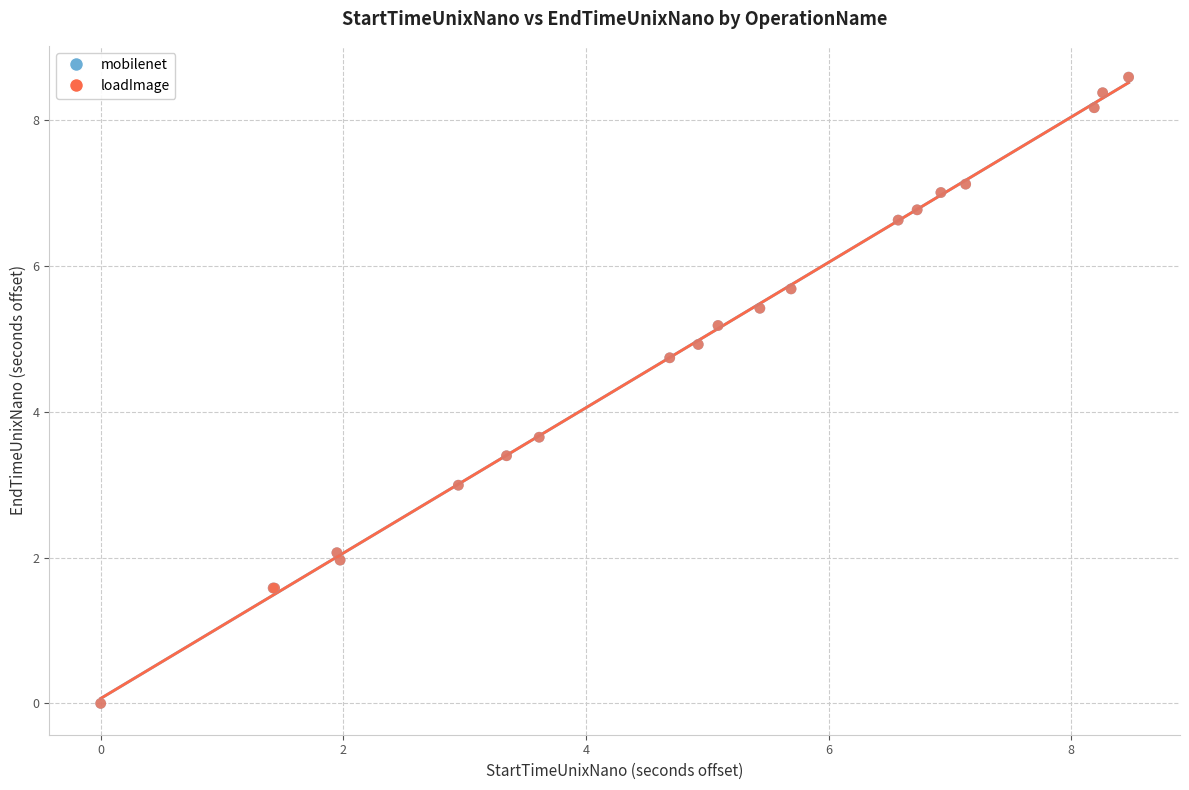

What are all the series names shown in the legend?

mobilenet, loadImage